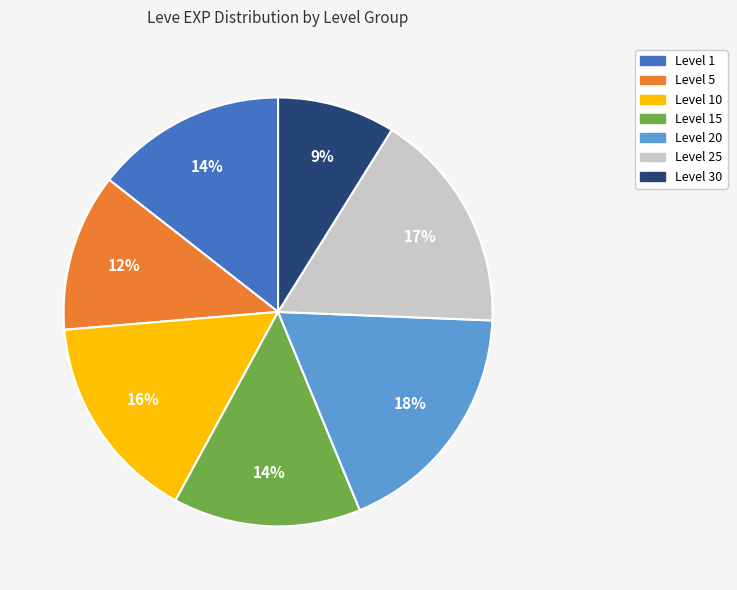

To the nearest percent, what is the difference between the largest and smallest slice percentages?

9%